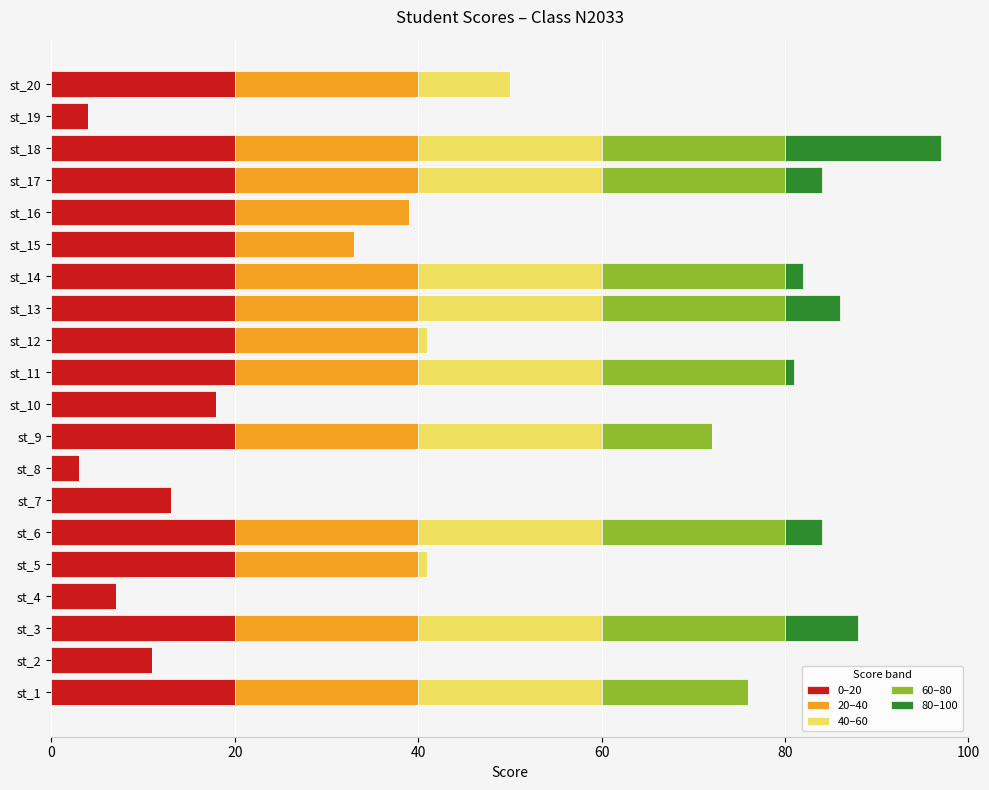

What is the total value across all series at st_14?

82